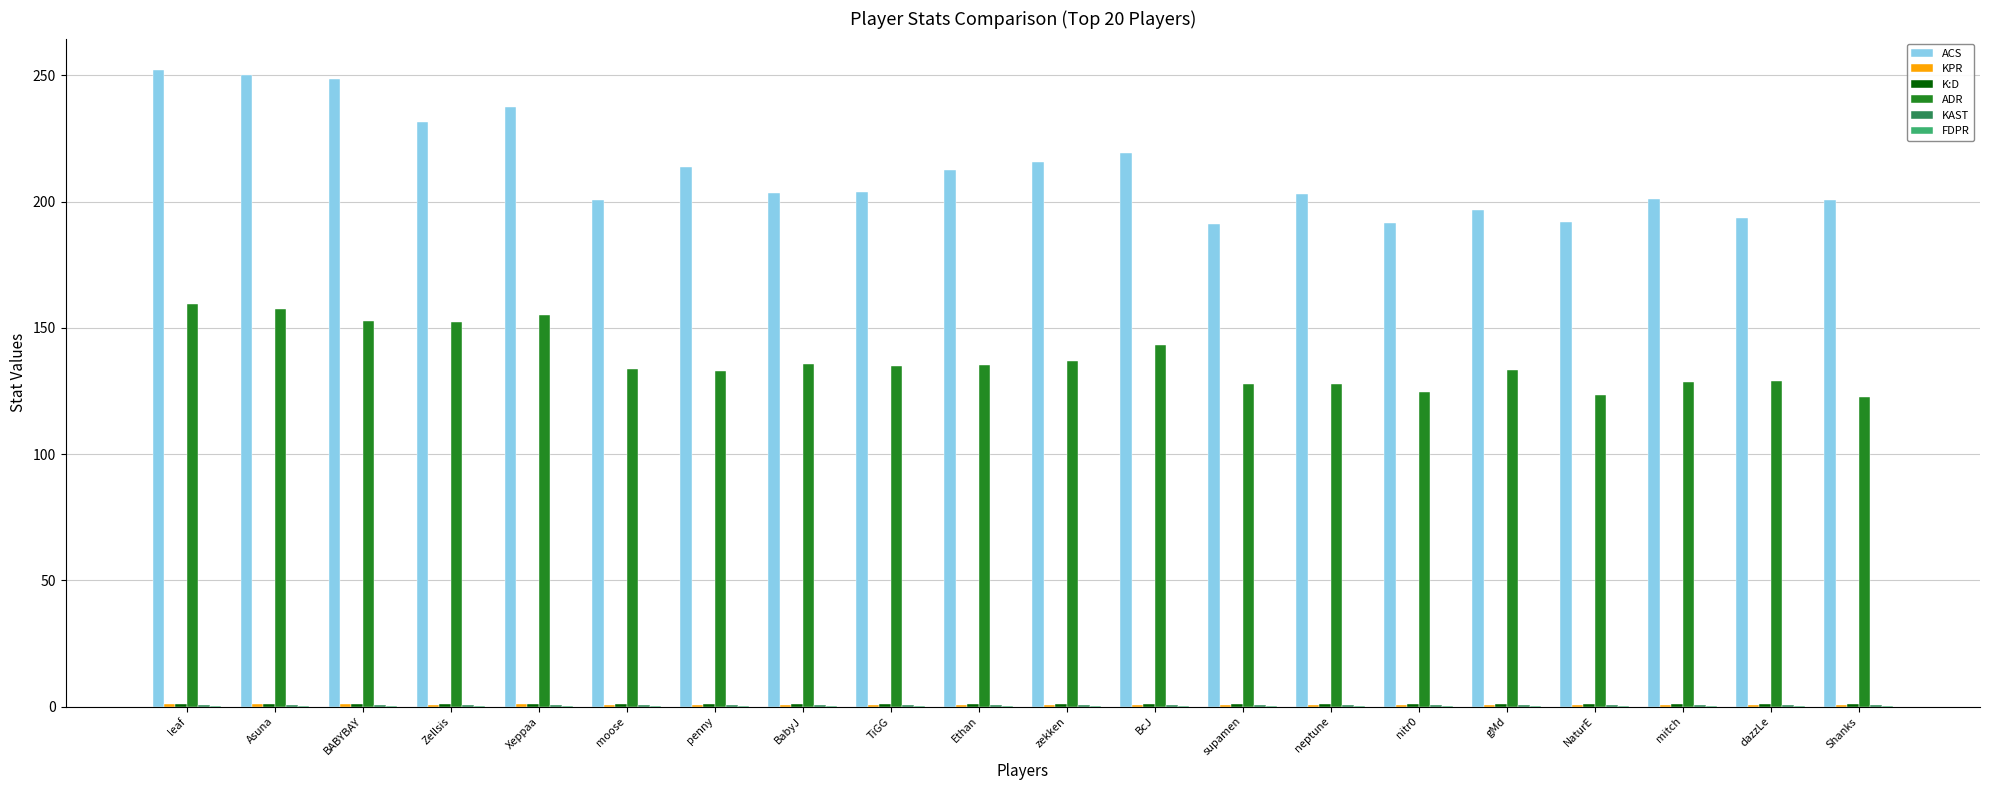

What is the sum of all ADR values?

2746.8